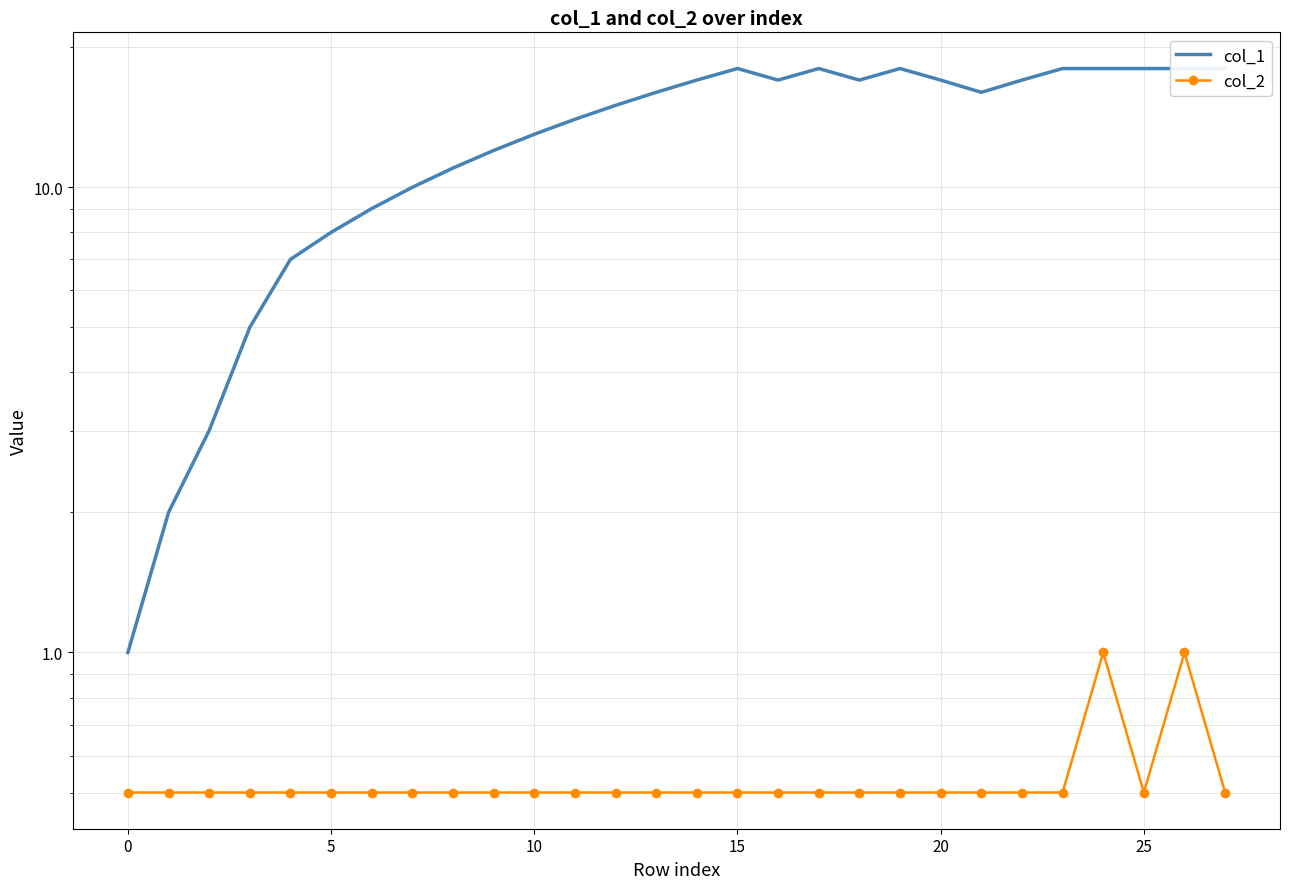

At 15, list the series in order from smallest to largest.

col_2, col_1